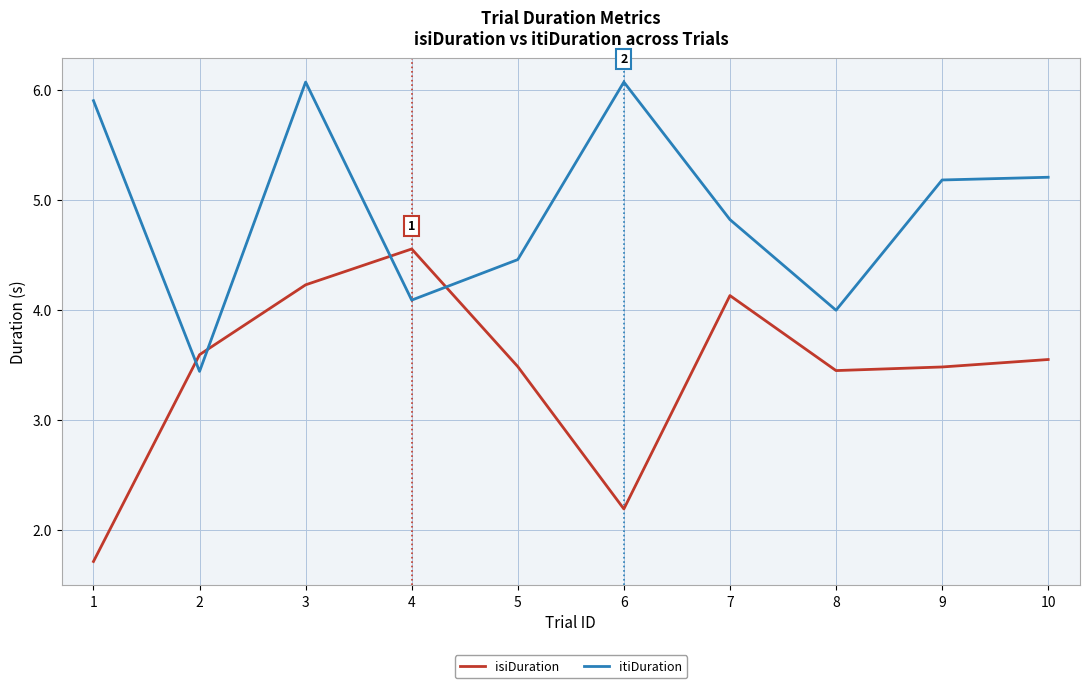

Where is the first local maximum for itiDuration?

3